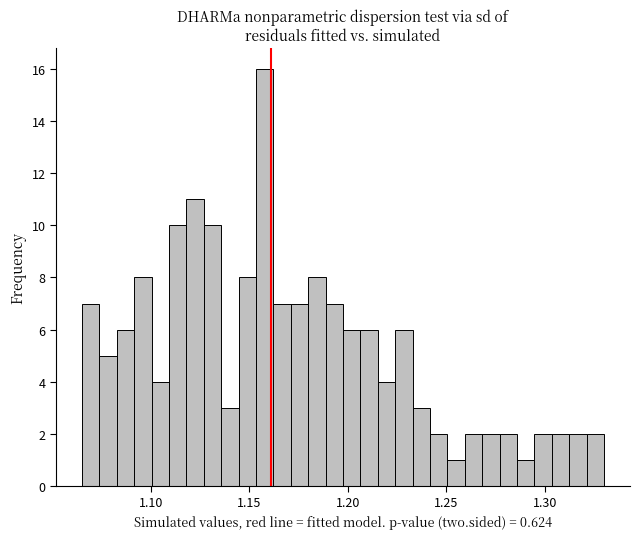

Around what value on the x-axis is the tallest bar? Give the approximate position of its centre, as read against the axis.

1.160